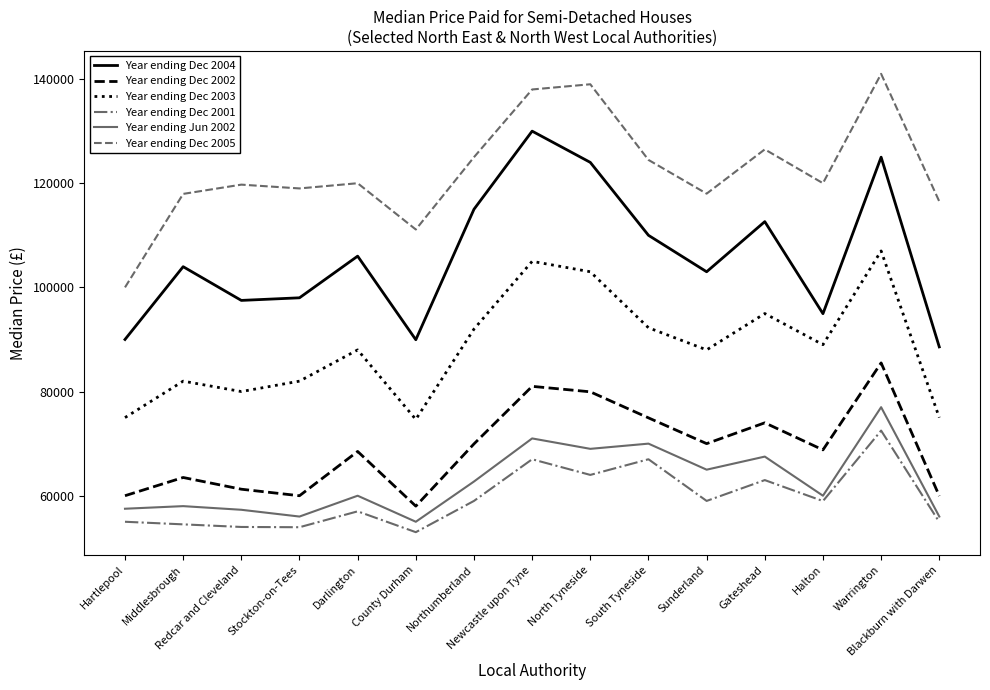

How many values in the Year ending Dec 2002 series are below 68800?

7